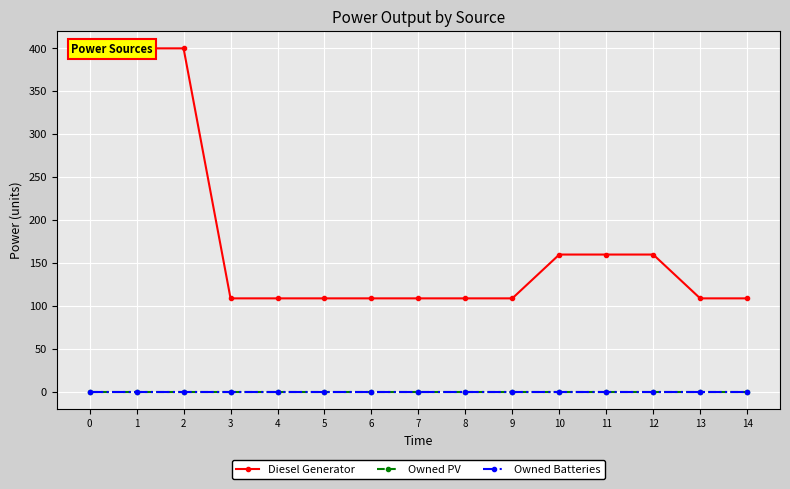

Which series has the largest range (max minus min)?

Diesel Generator